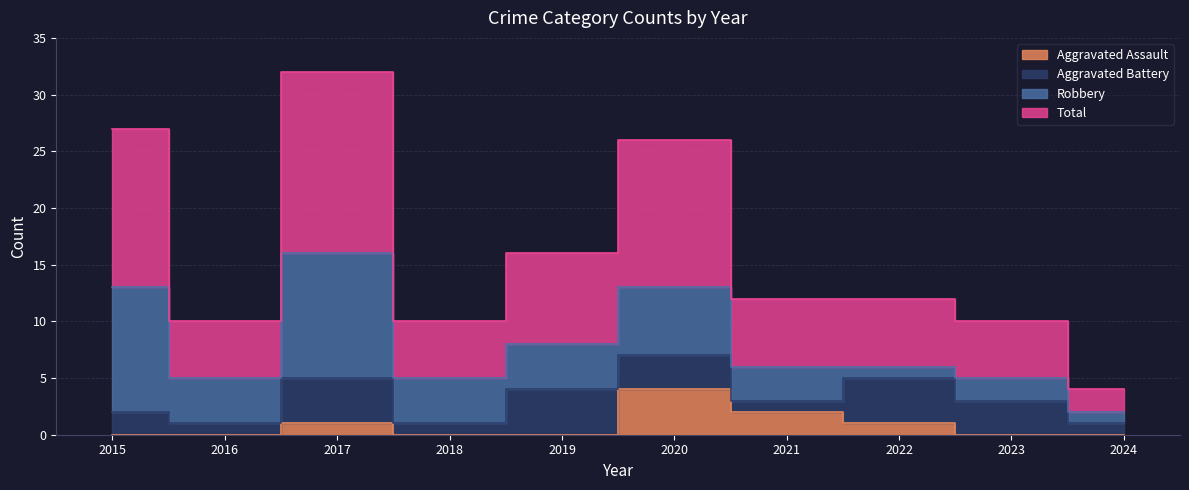

What is the value of the Total point at the 9th from the left?

10